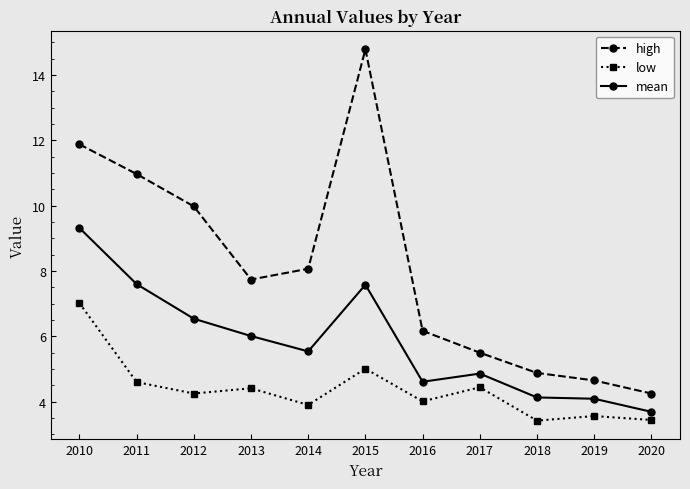

Rank the series at 2015 from lowest to highest value.

low, mean, high